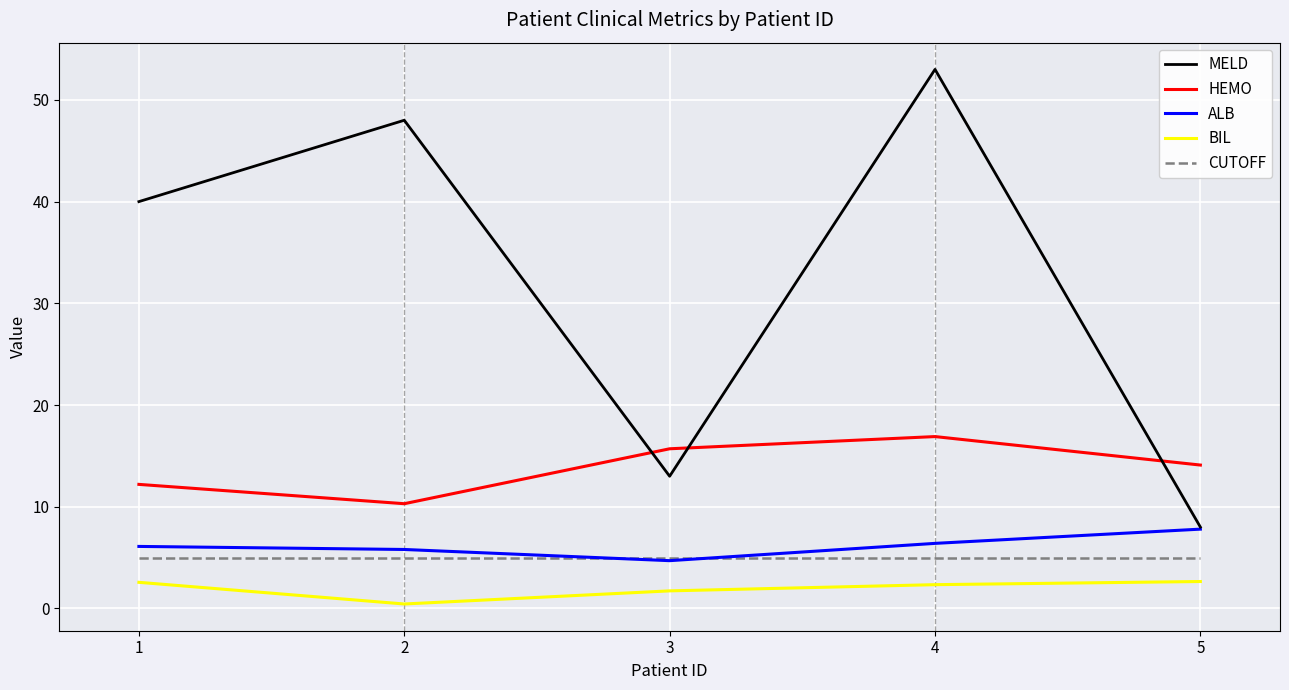

Which series has the largest total across all categories?

MELD